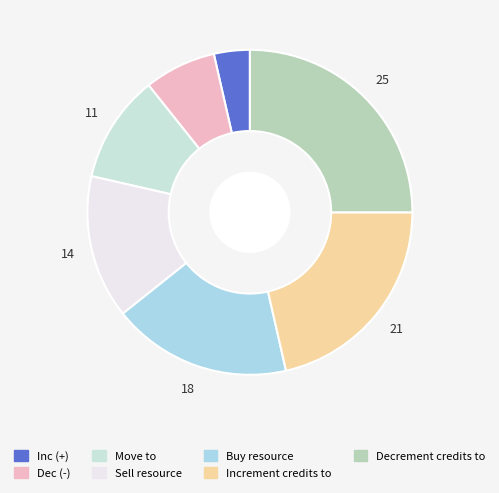

To the nearest percent, what is the average slice percentage?

14%